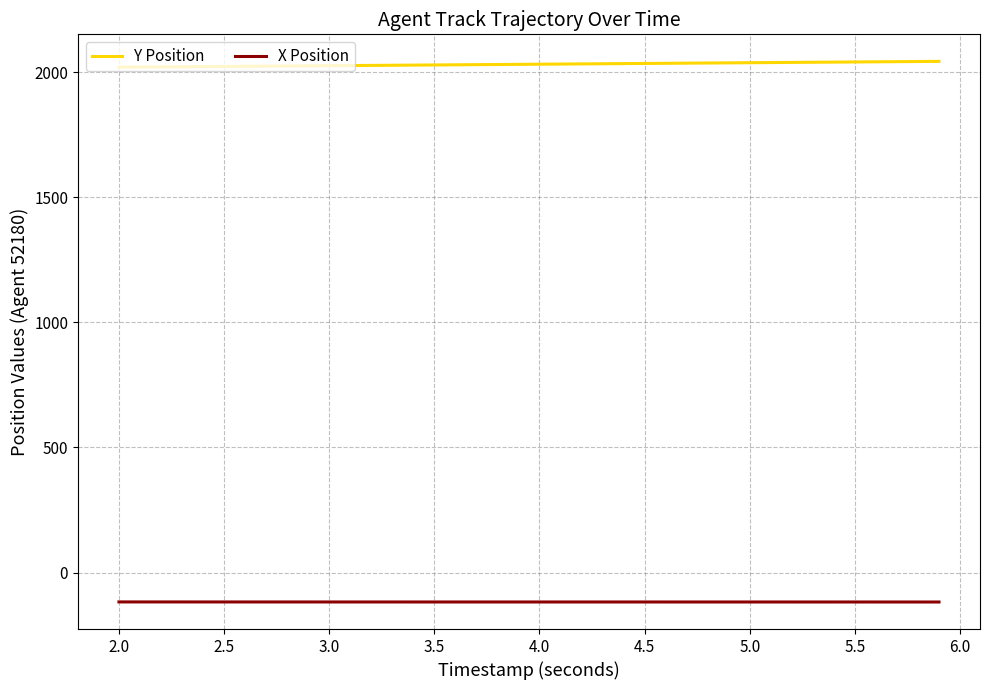

List the series in order of their peak value, highest first.

Y Position, X Position